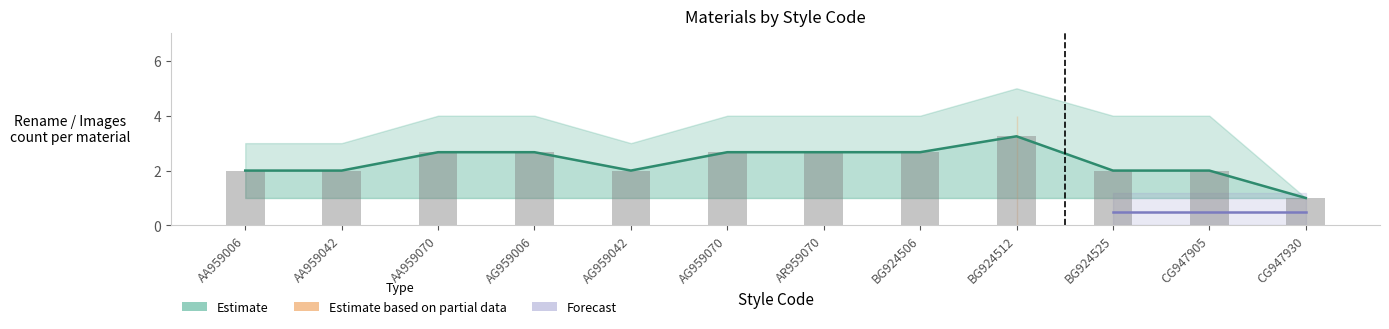

Read the Rename_upper value at AG959042.

3.0